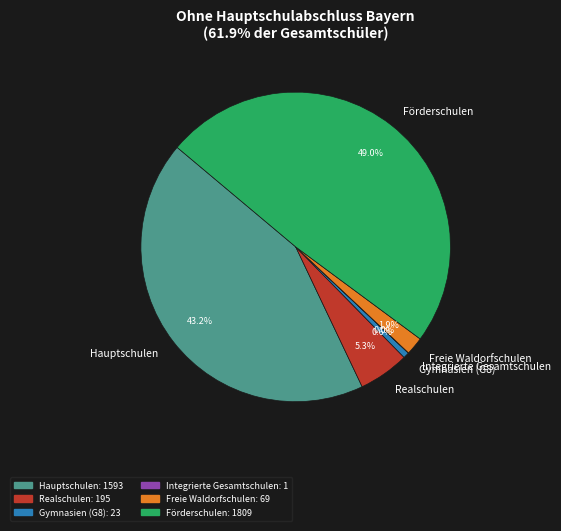

To the nearest percent, what portion does Förderschulen represent?

49%